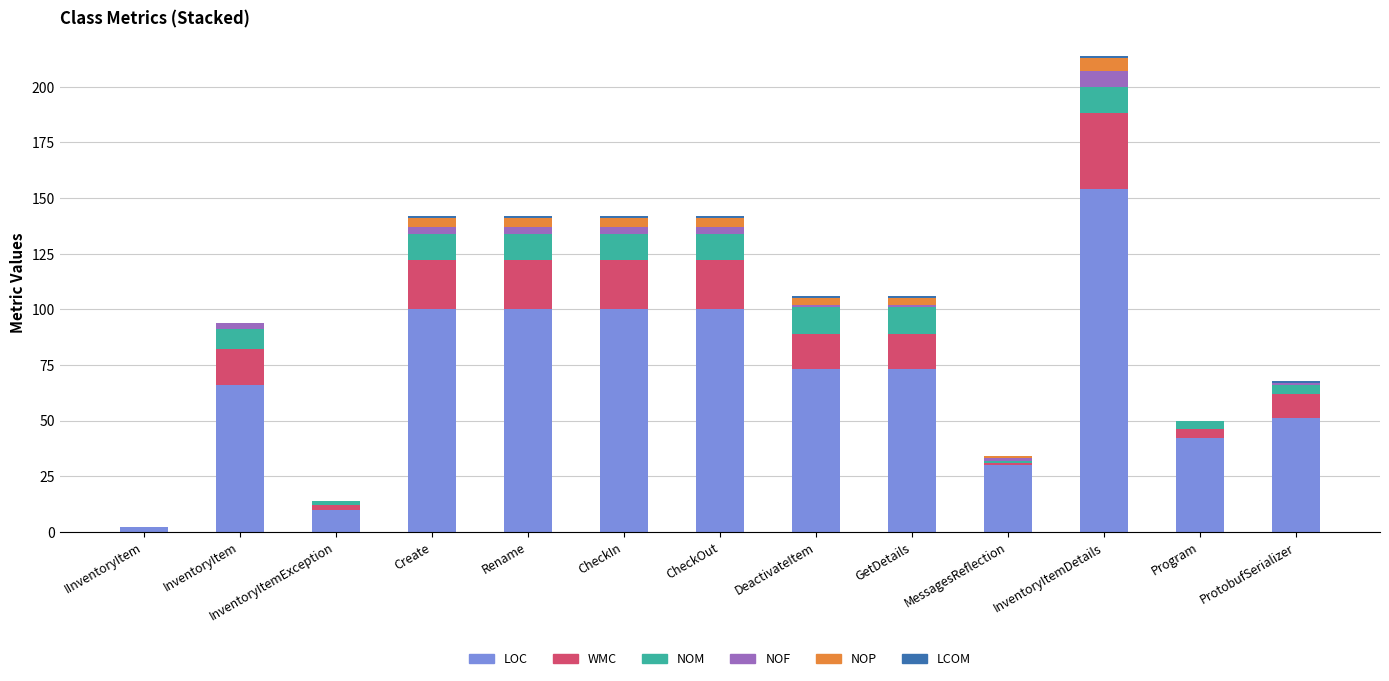

At which category is the sum across all series the highest?

InventoryItemDetails